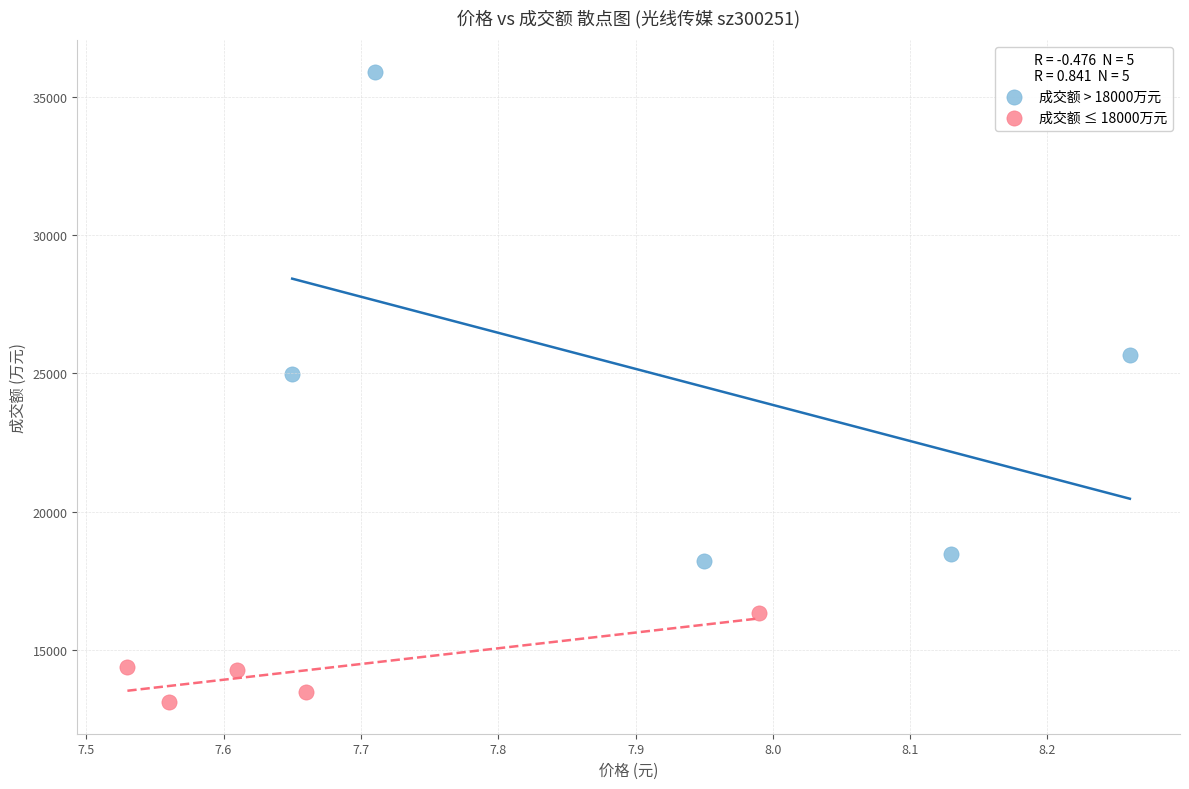

Which series reaches the maximum Y coordinate?

成交额 > 18000万元